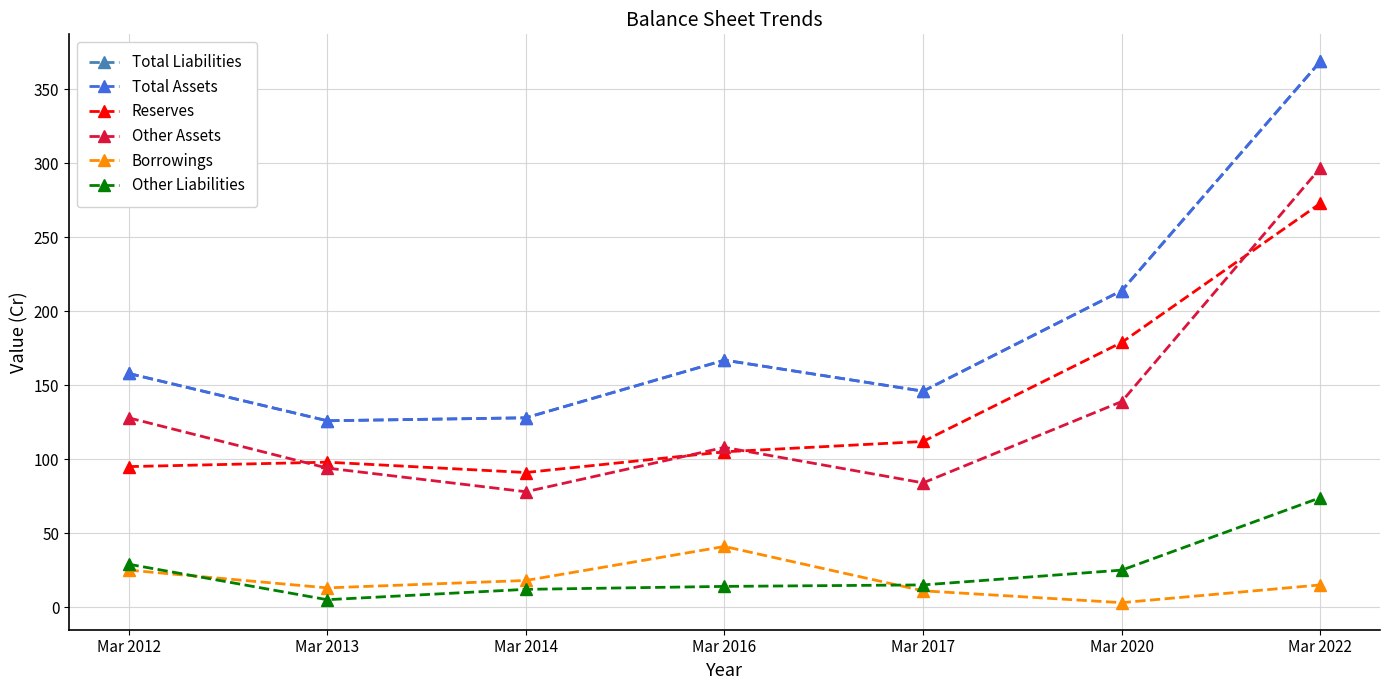

Between Mar 2014 and Mar 2020, which is larger?

Mar 2020